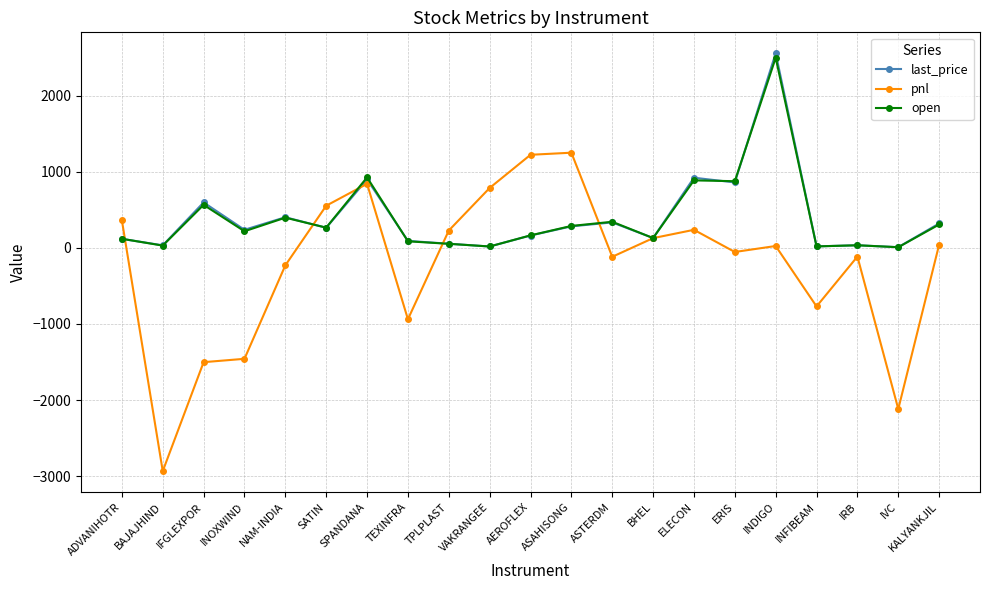

True or false: last_price has more than 0 points higher than both neighbors.

True